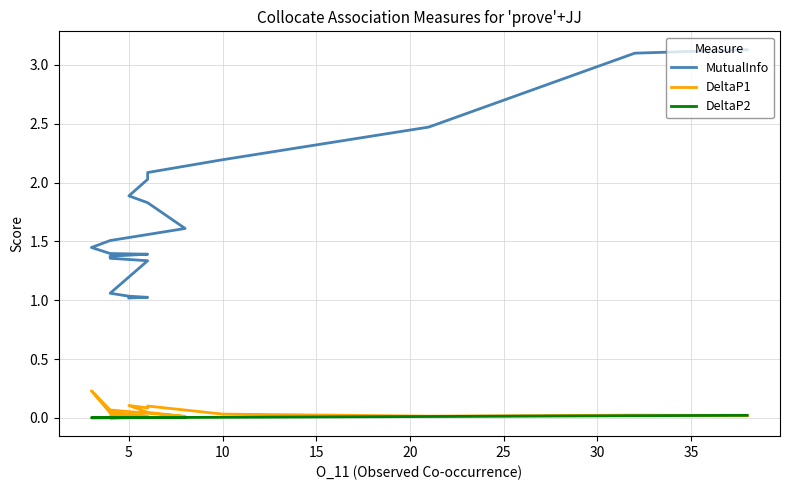

True or false: MutualInfo has more than 2 interior local peaks.

False